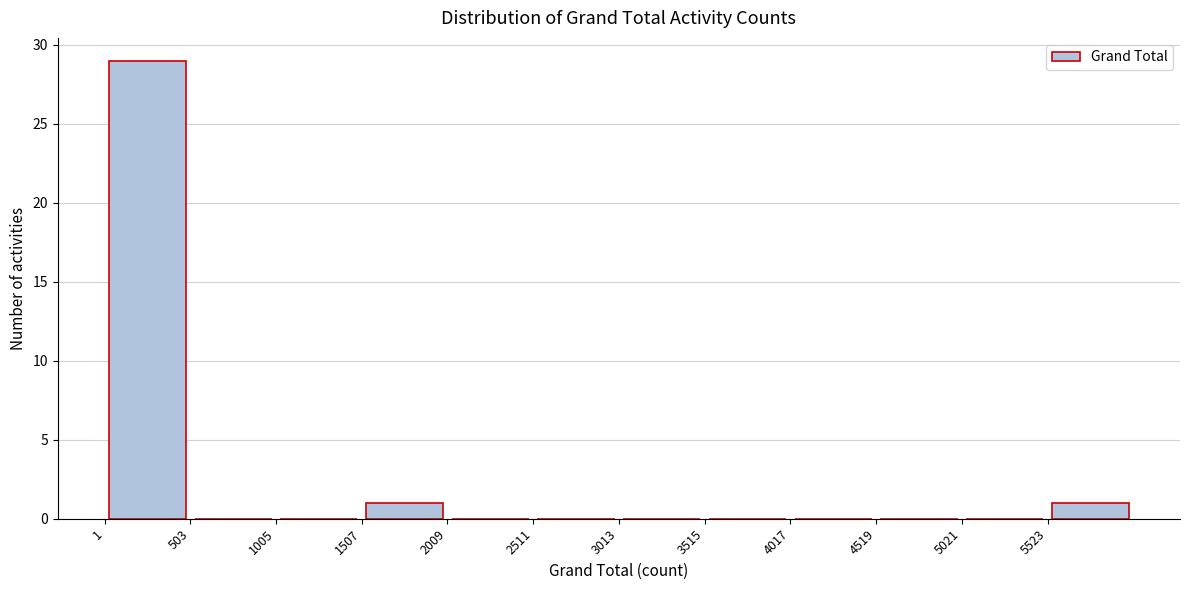

What is the height of the bar covering 0 to 500 on the x-axis? Neither the bar edges nor the heights are printed on the chart, so give them approximately, as read against the axes.

29